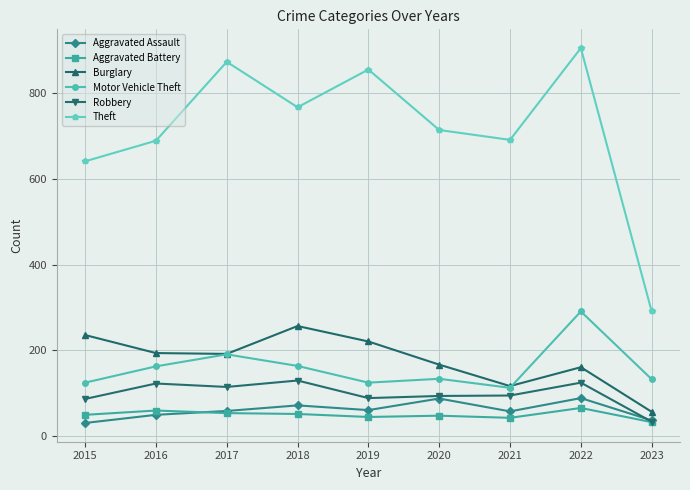

True or false: Motor Vehicle Theft has more than 2 interior local peaks.

True